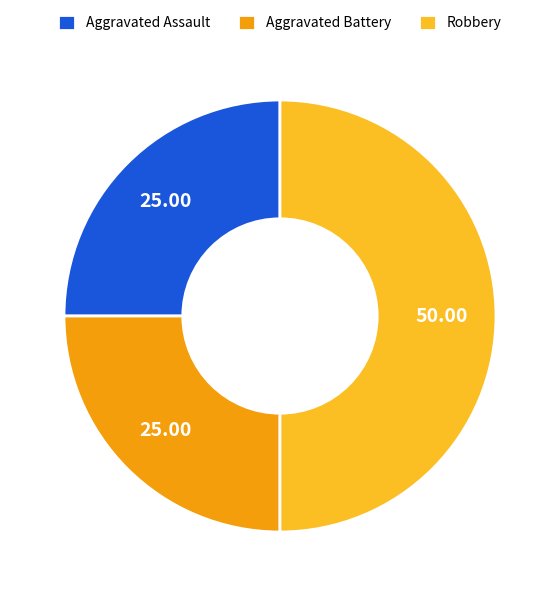

Is it true that Aggravated Assault is 49% of the pie?

False